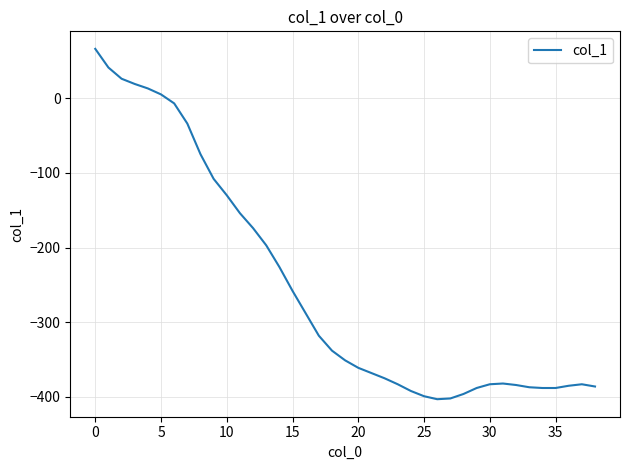

How many values are below zero?

33